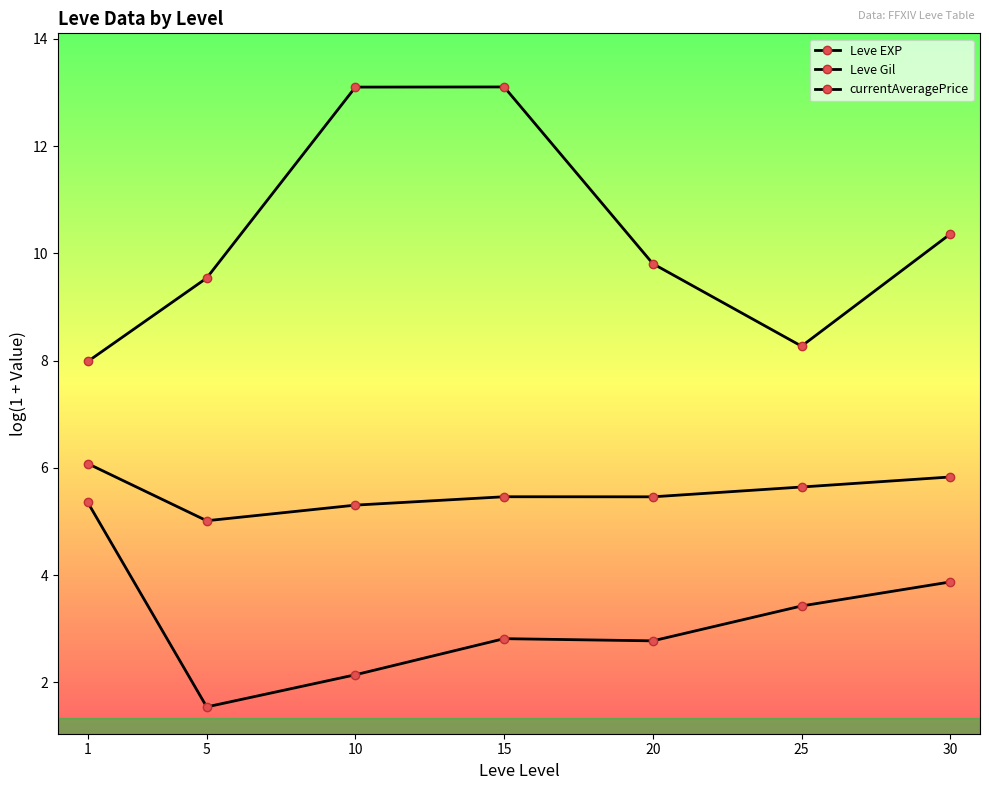

Count the number of categories in the chart.

7